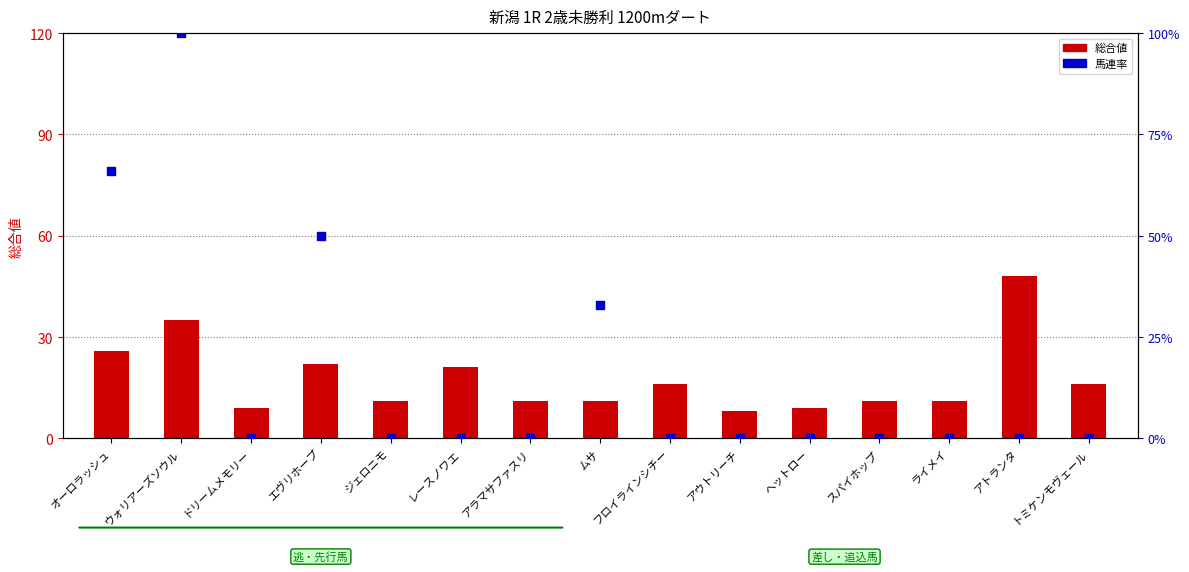

Which series reaches the maximum Y coordinate?

馬連率